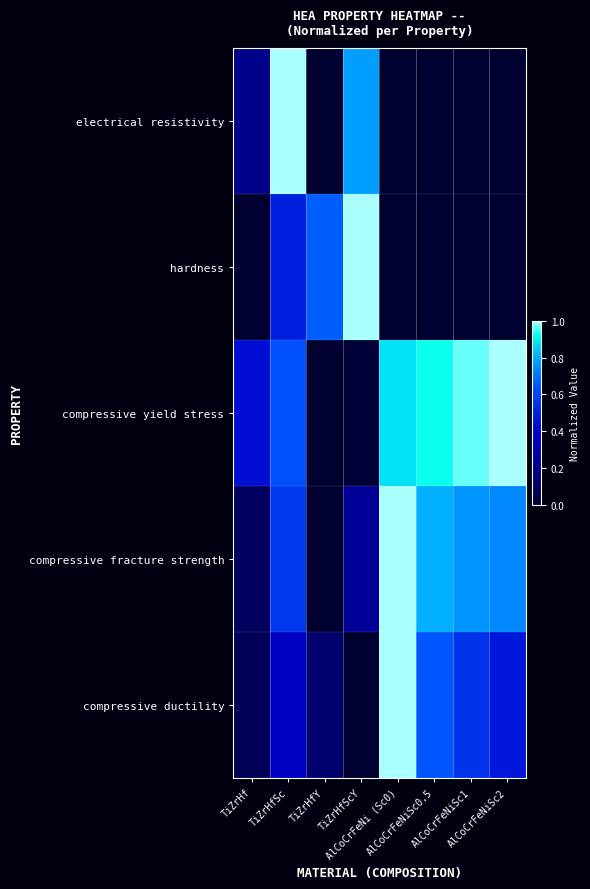

Which series has the largest range (max minus min)?

electrical resistivity